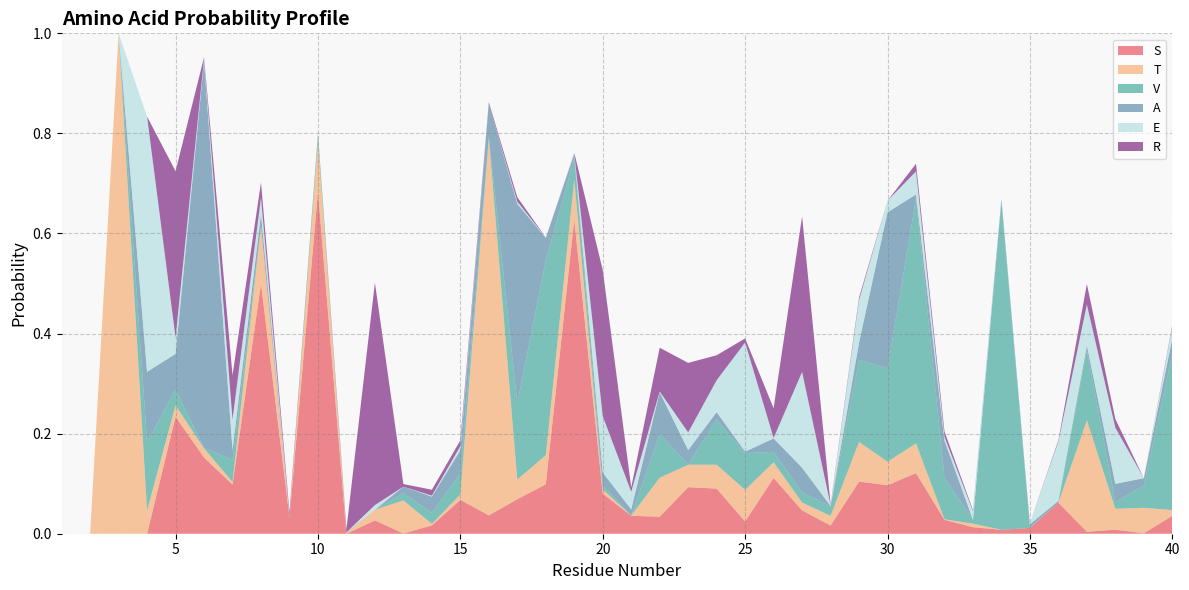

Reading left to right, transcribe all the data shown in this chart.

S: 0.0	0.0	0.0	0.0	0.2	0.2	0.1	0.5	0.0	0.7	0.0	0.0	0.0	0.0	0.1	0.0	0.1	0.1	0.6	0.1	0.0	0.0	0.1	0.1	0.0	0.1	0.0	0.0	0.1	0.1	0.1	0.0	0.0	0.0	0.0	0.1	0.0	0.0	0.0	0.0
T: 0.0	0.0	1.0	0.0	0.0	0.0	0.0	0.1	0.0	0.1	0.0	0.0	0.1	0.0	0.0	0.8	0.0	0.1	0.1	0.0	0.0	0.1	0.0	0.0	0.1	0.0	0.0	0.0	0.1	0.0	0.1	0.0	0.0	0.0	0.0	0.0	0.2	0.0	0.1	0.0
V: 0.0	0.0	0.0	0.1	0.0	0.0	0.0	0.0	0.0	0.0	0.0	0.0	0.0	0.0	0.0	0.0	0.2	0.4	0.0	0.0	0.0	0.1	0.0	0.1	0.1	0.0	0.0	0.0	0.2	0.2	0.5	0.1	0.0	0.7	0.0	0.0	0.1	0.0	0.0	0.3
A: 0.0	0.0	0.0	0.1	0.1	0.8	0.0	0.0	0.0	0.0	0.0	0.0	0.0	0.0	0.0	0.1	0.4	0.0	0.0	0.0	0.0	0.1	0.0	0.0	0.0	0.0	0.0	0.0	0.0	0.3	0.0	0.1	0.0	0.0	0.0	0.0	0.0	0.0	0.0	0.0
E: 0.0	0.0	0.0	0.5	0.0	0.0	0.1	0.0	0.0	0.0	0.0	0.0	0.0	0.0	0.0	0.0	0.0	0.0	0.0	0.1	0.0	0.0	0.0	0.1	0.2	0.0	0.2	0.0	0.1	0.0	0.0	0.0	0.0	0.0	0.0	0.1	0.1	0.1	0.0	0.0
R: 0.0	0.0	0.0	0.0	0.3	0.0	0.1	0.0	0.0	0.0	0.0	0.4	0.0	0.0	0.0	0.0	0.0	0.0	0.0	0.3	0.0	0.1	0.1	0.0	0.0	0.1	0.3	0.0	0.0	0.0	0.0	0.0	0.0	0.0	0.0	0.0	0.0	0.0	0.0	0.0